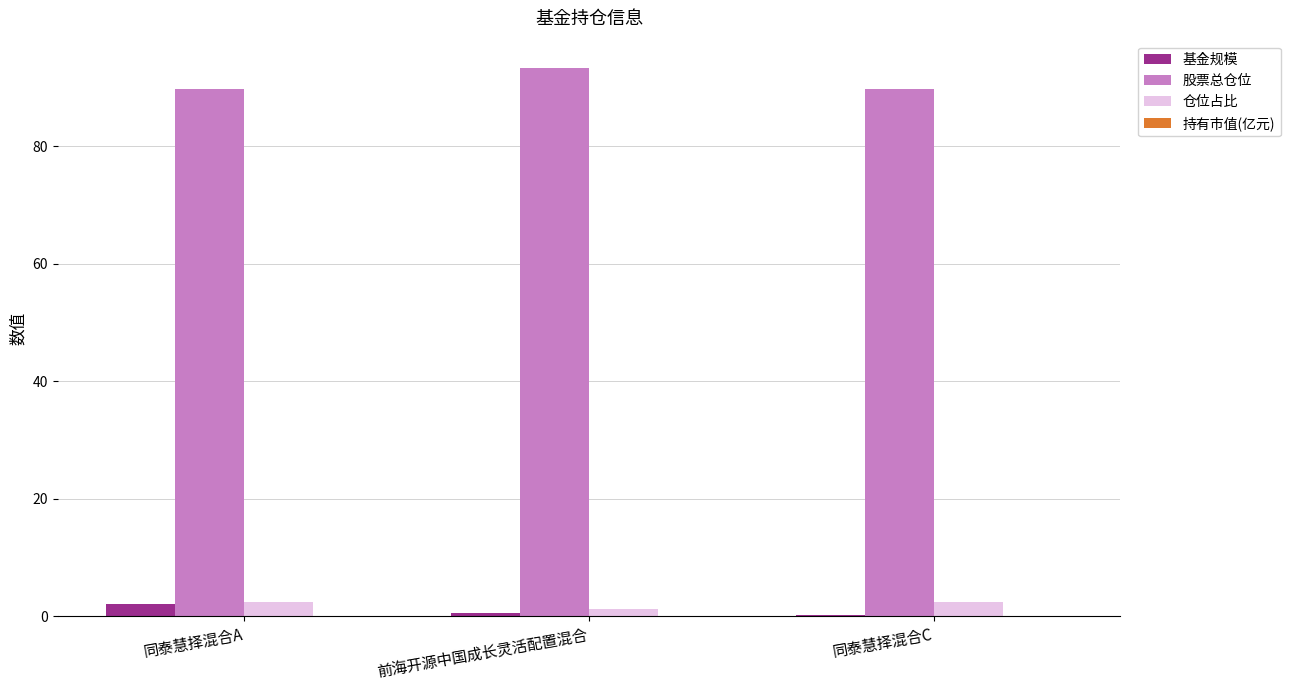

Which series has the largest total across all categories?

股票总仓位